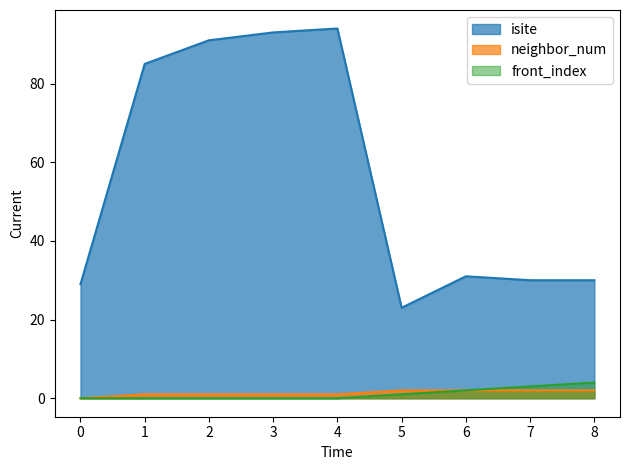

How many lines are shown in the chart?

3